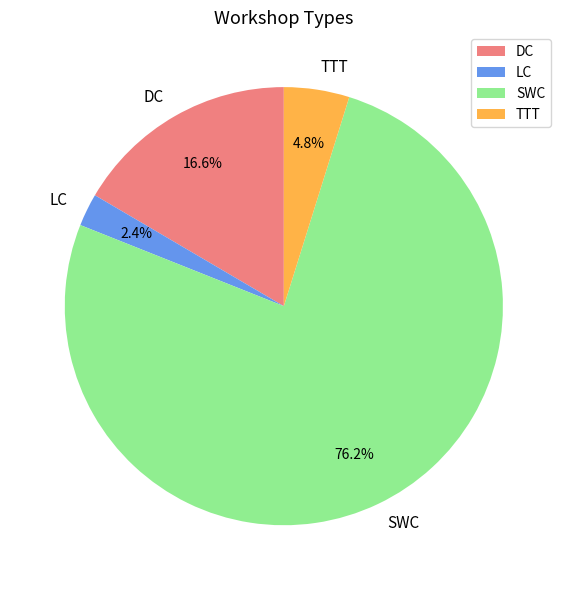

To the nearest percent, what is the difference between the DC and SWC slice percentages?

60%